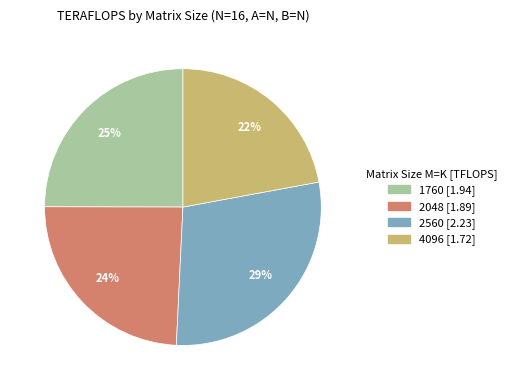

Between 2560 and 2048, which is larger?

2560